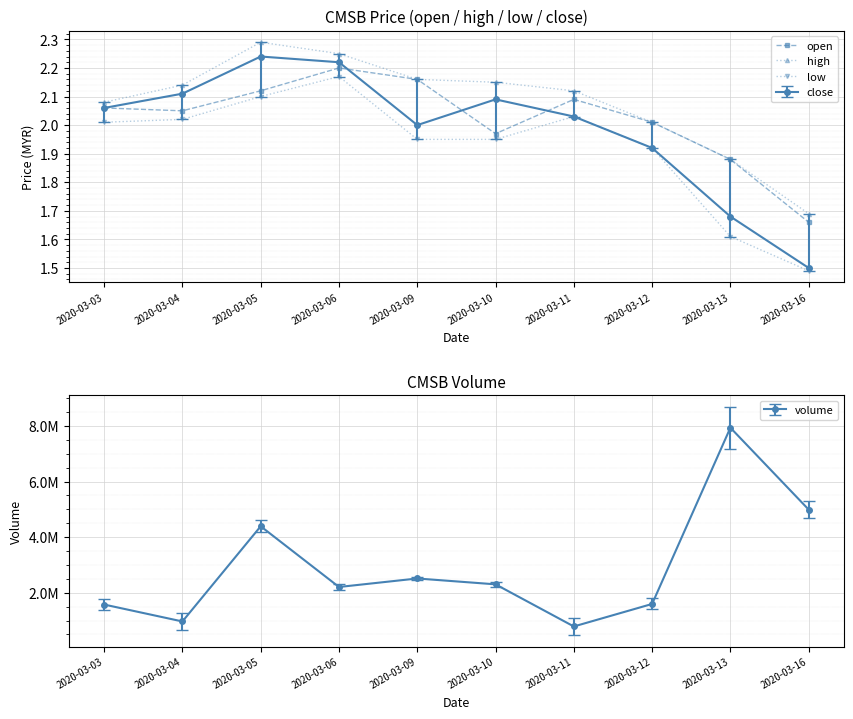

At which category does low reach its first local peak?

2020-03-06